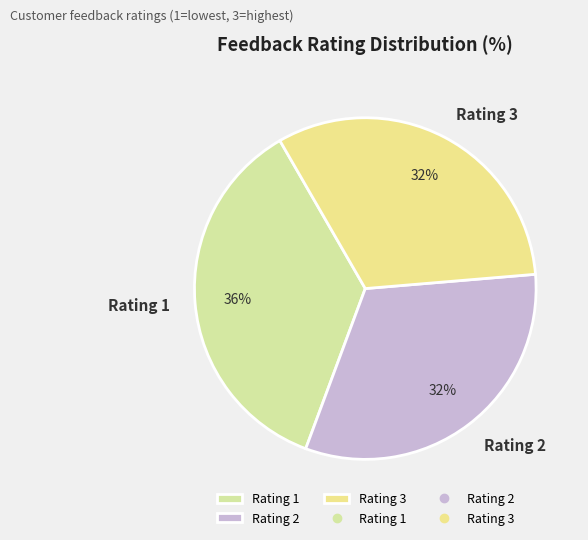

Between Rating 3 and Rating 1, which is larger?

Rating 1